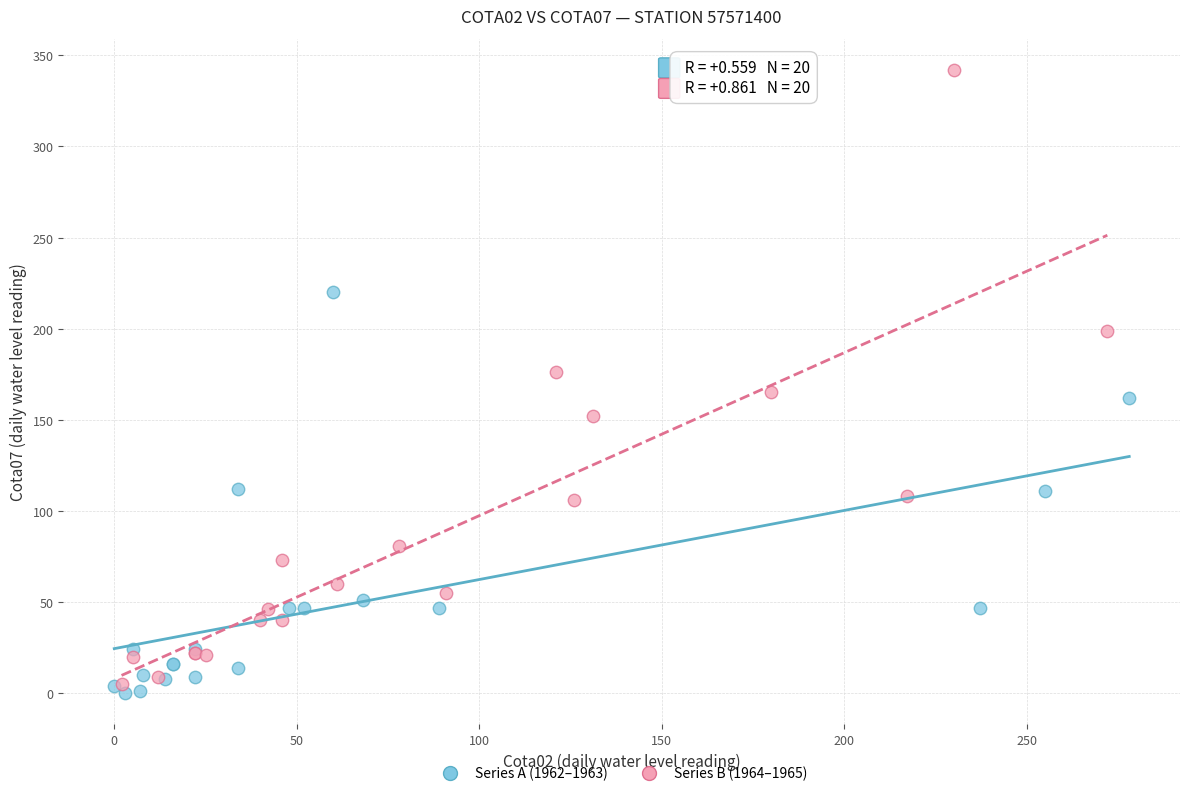

Which series has the largest Y range (max minus min)?

Series B (1964–1965)